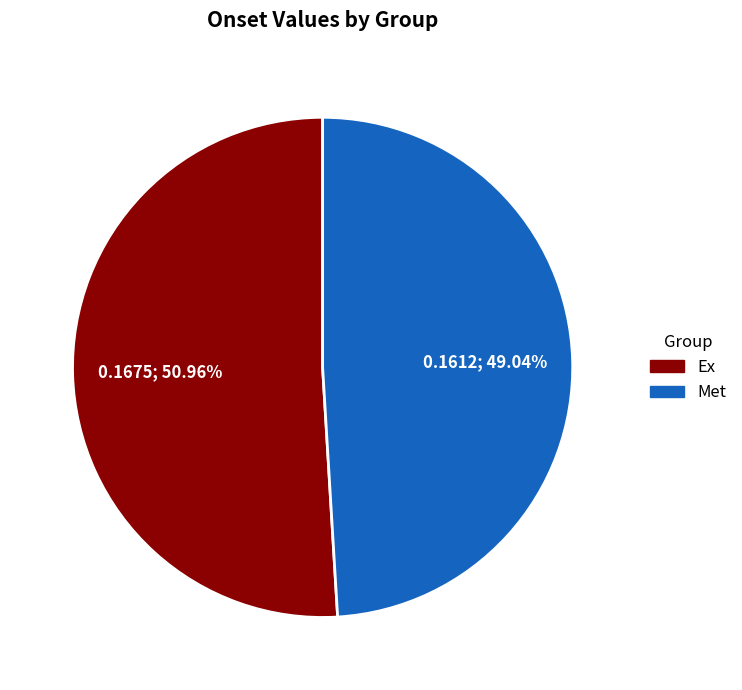

Does Ex represent more than half of the total?

Yes